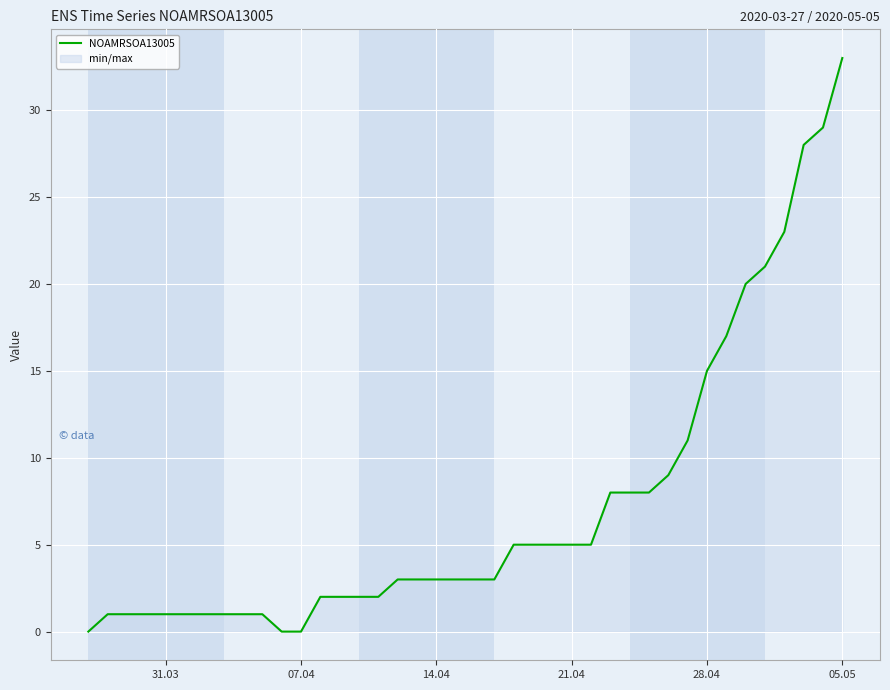

True or false: the data shows 1 at 14.04.

False